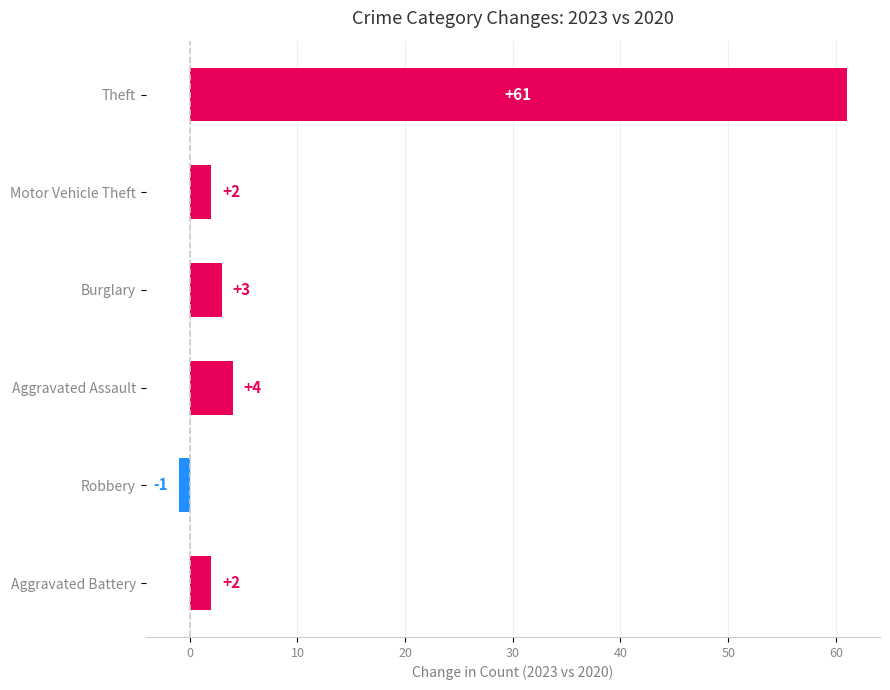

Count the number of categories in the chart.

6